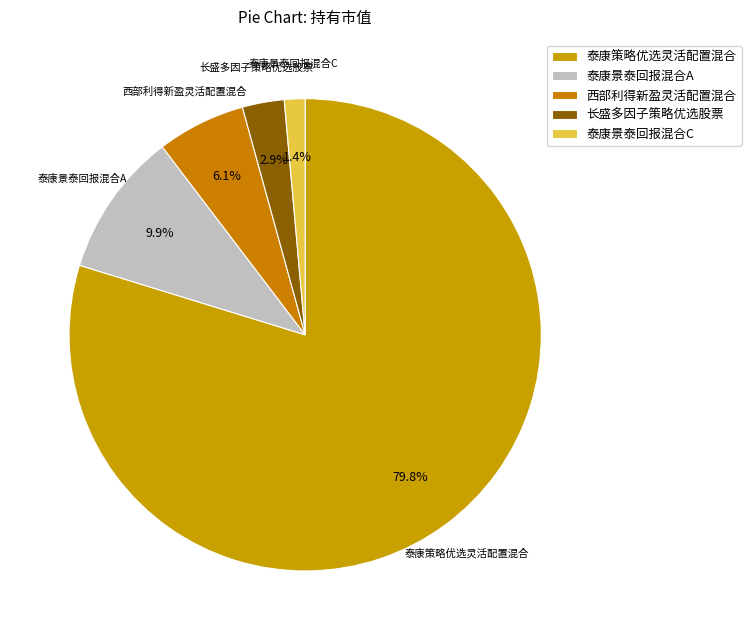

Does 泰康景泰回报混合A represent more than half of the total?

No